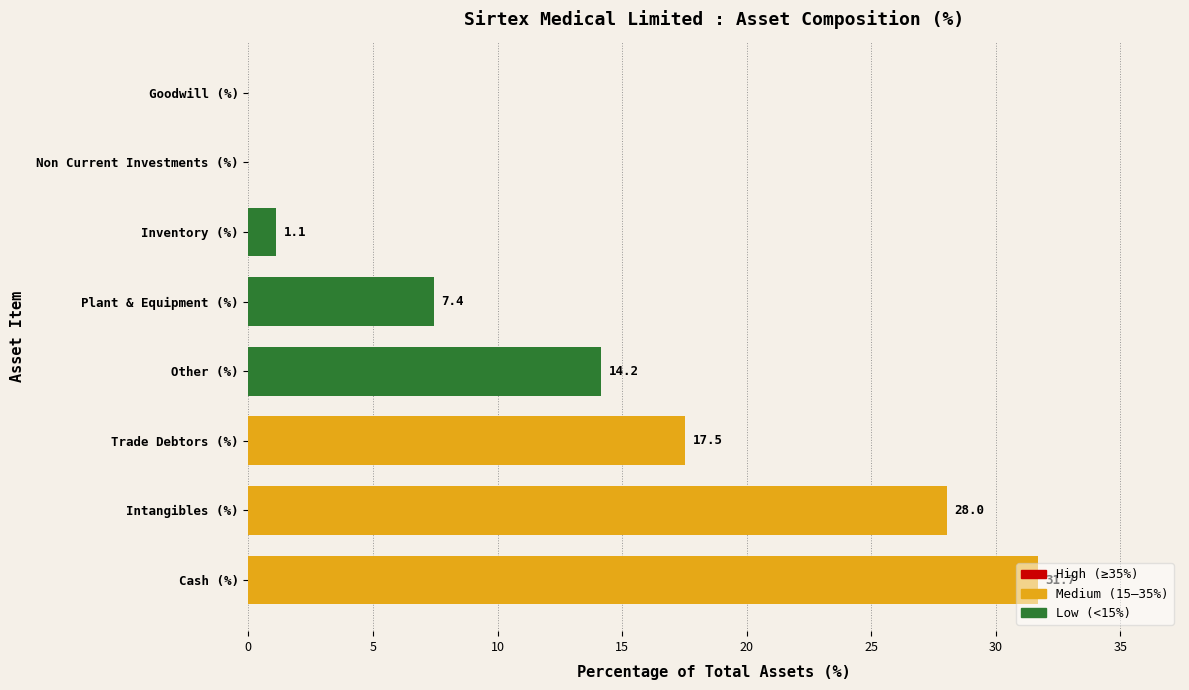

The chart shows a value of 14.2 at Other (%). True or false?

True